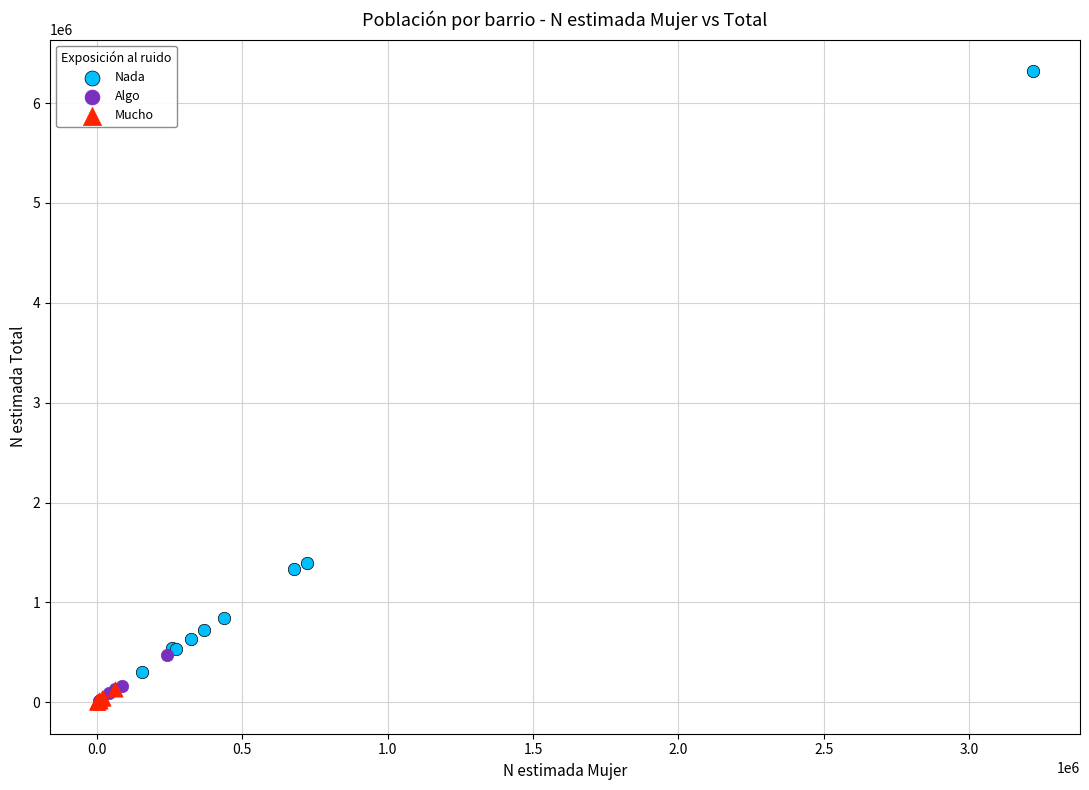

Which series has the widest spread of Y values?

Nada